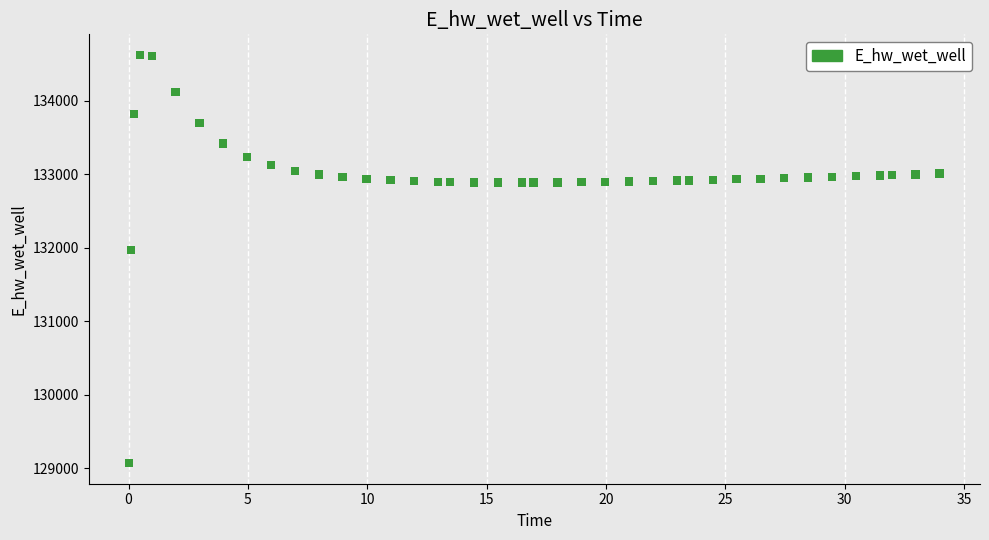

What Y value in the scatter plot is closest to 131849?

131970.0